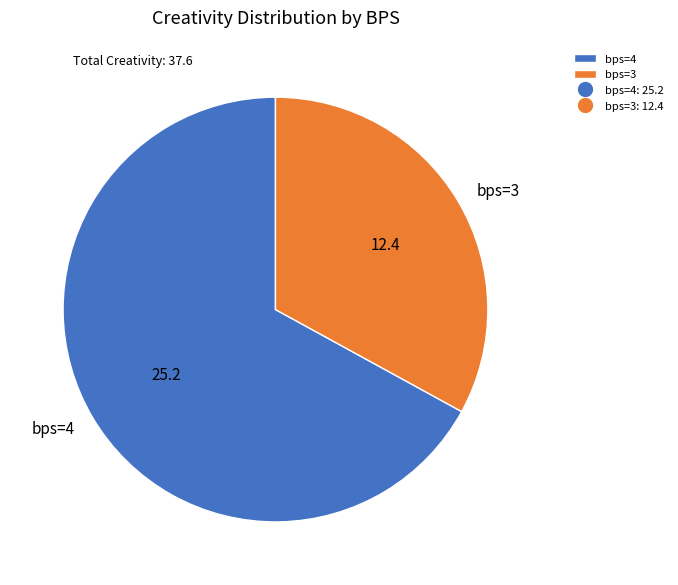

Which has a higher value, bps=4 or bps=3?

bps=4